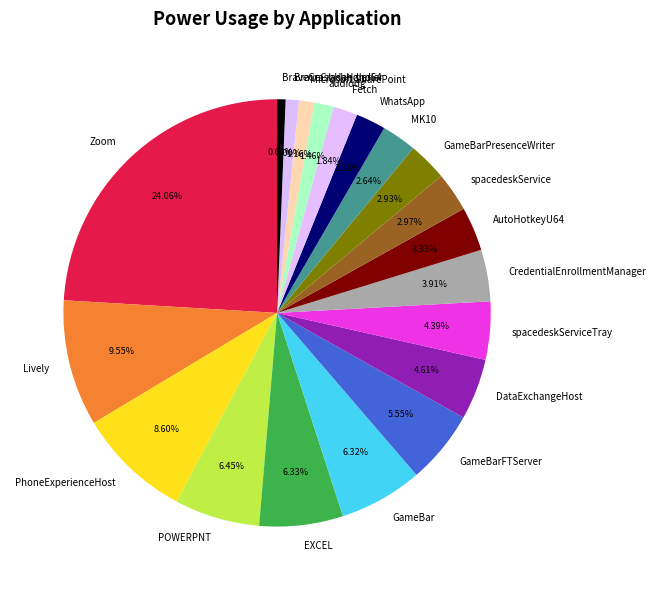

Which slice is the largest?

Zoom